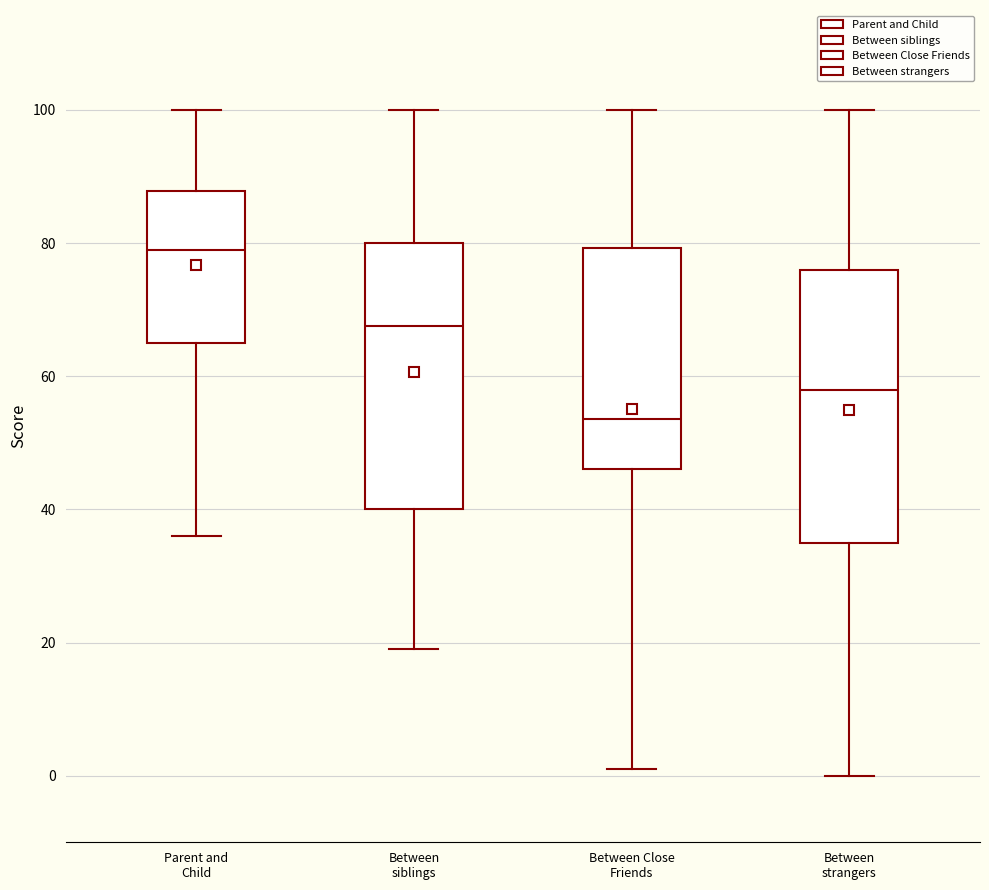

Reading left to right, read every box against the y-axis: the position of its median line, the range the box covers, and the ends of its whiskers. The values are not printed on the chart, so give them approximately, as read against the axis.

Parent and Child: median 80, box 66 to 88, whiskers 36 to 100
Between siblings: median 68, box 40 to 80, whiskers 20 to 100
Between Close Friends: median 54, box 46 to 80, whiskers 2 to 100
Between strangers: median 58, box 36 to 76, whiskers 0 to 100